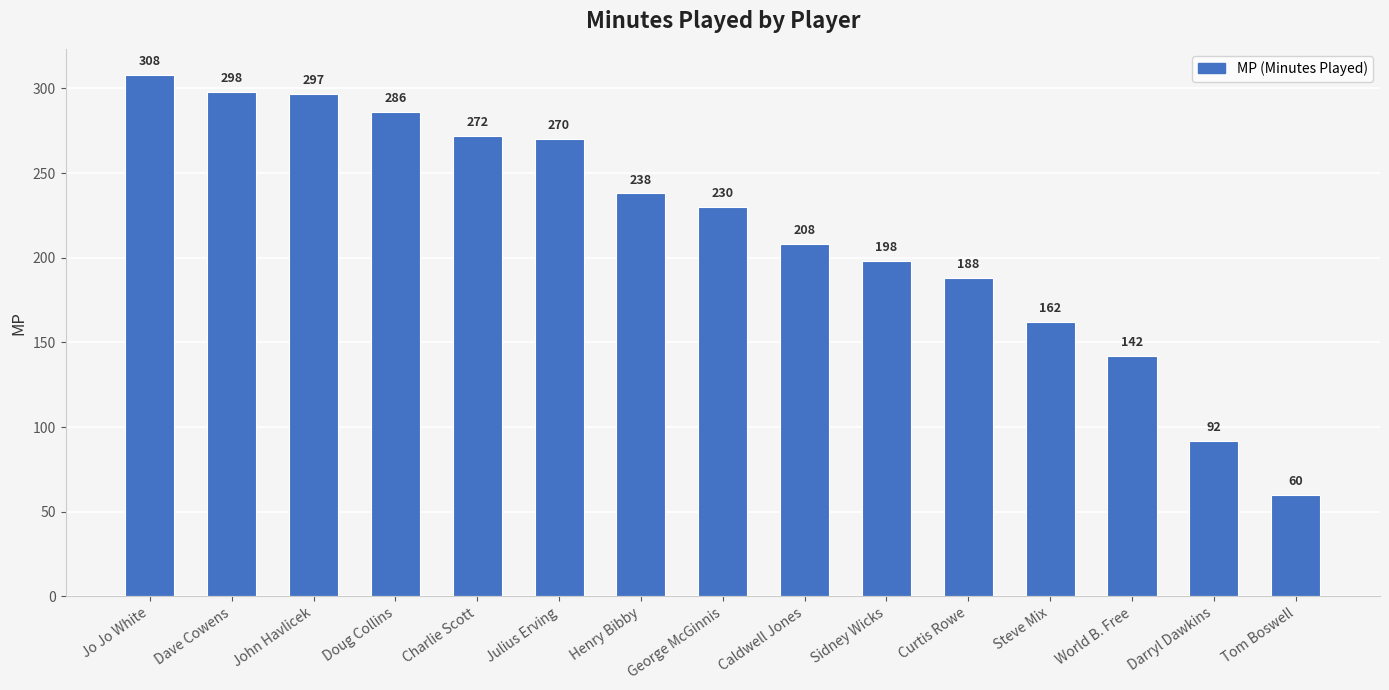

At which label is the value closest to 184?

Curtis Rowe